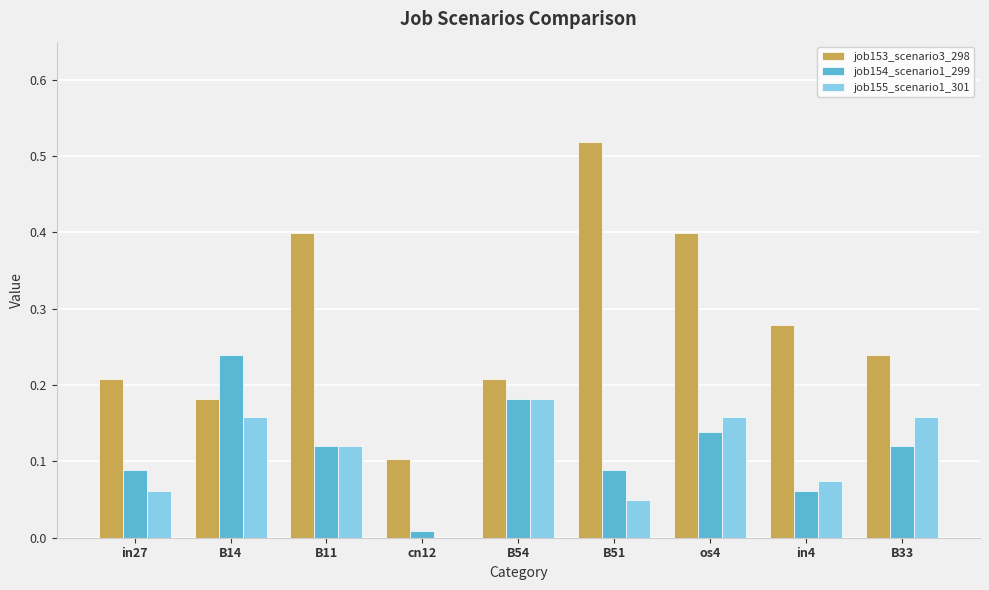

The job155_scenario1_301 series shows 0.1 at B51. True or false?

False